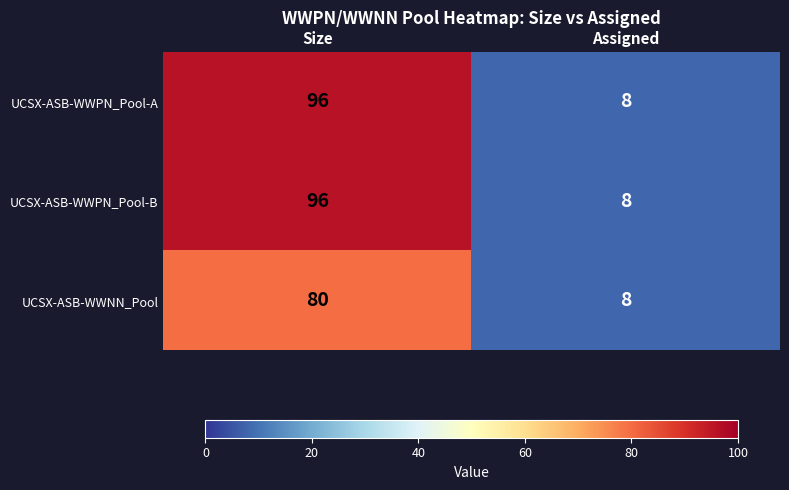

Reading left to right, extract all data points from this chart.

UCSX-ASB-WWPN_Pool-A: 96	8
UCSX-ASB-WWPN_Pool-B: 96	8
UCSX-ASB-WWNN_Pool: 80	8